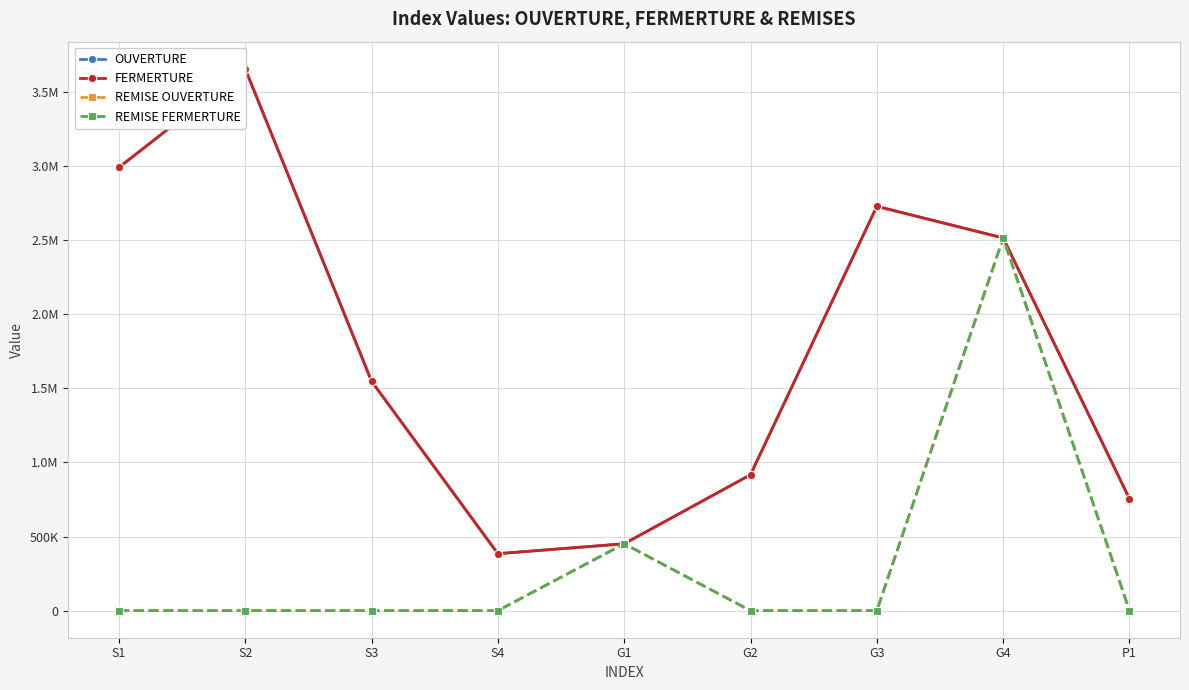

Which category has the highest value in the FERMERTURE series?

S2